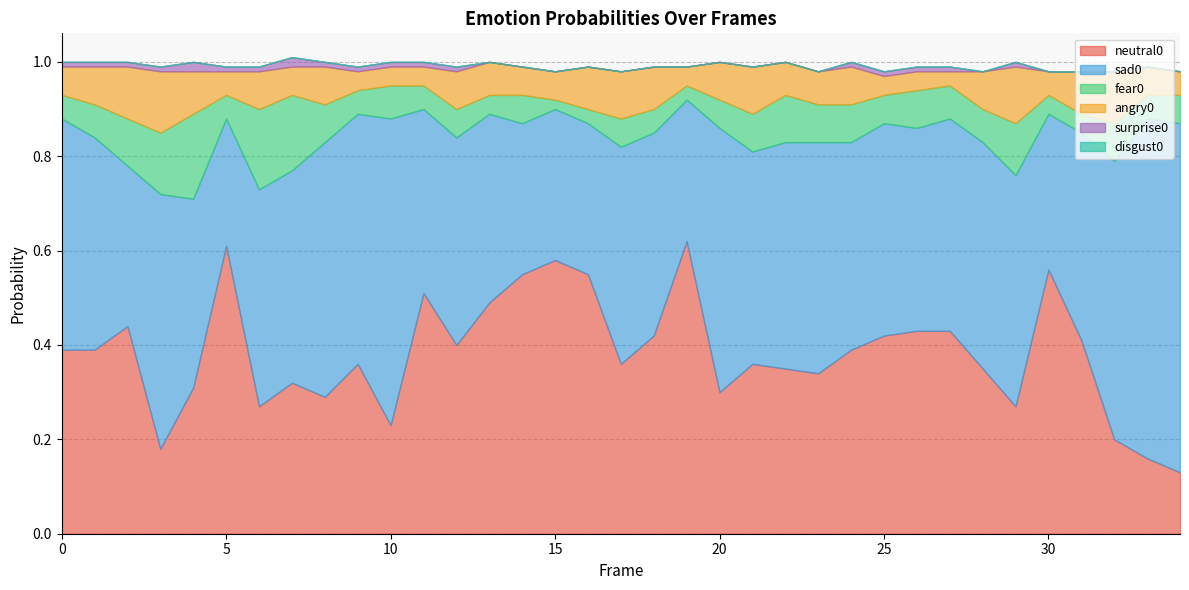

Which category has the lowest value in the angry0 series?

27